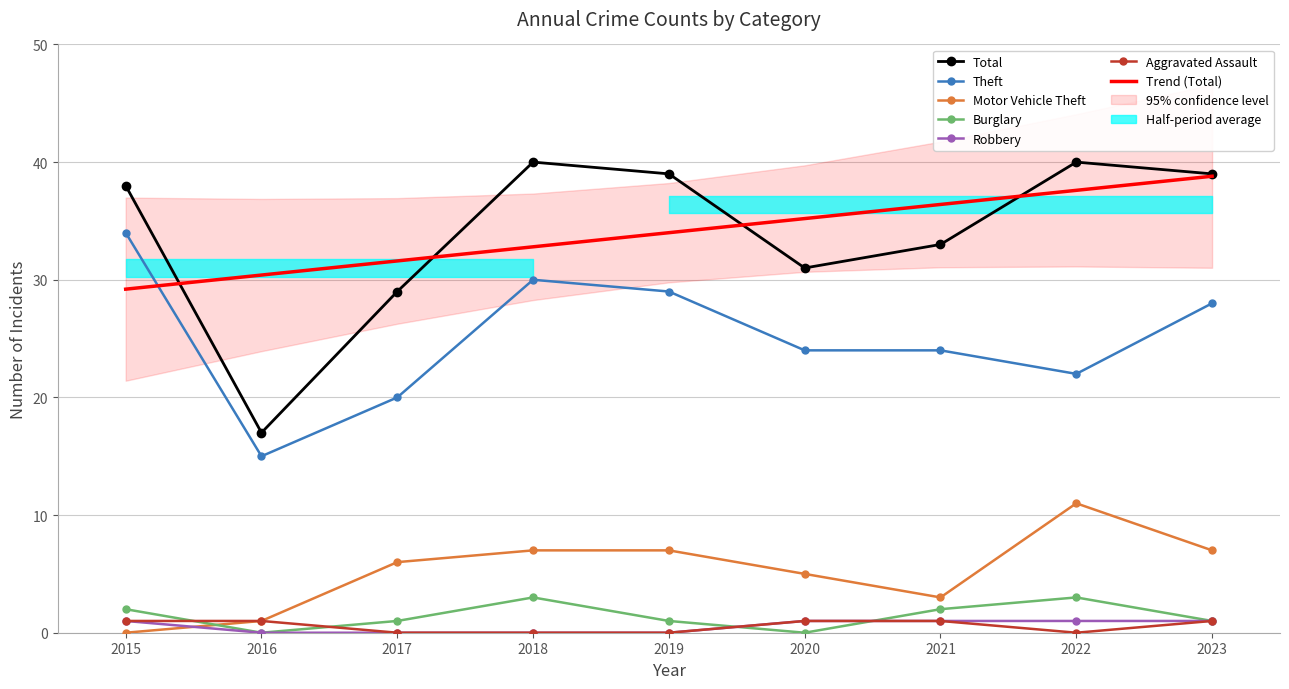

Which category has the highest value in the Burglary series?

2018